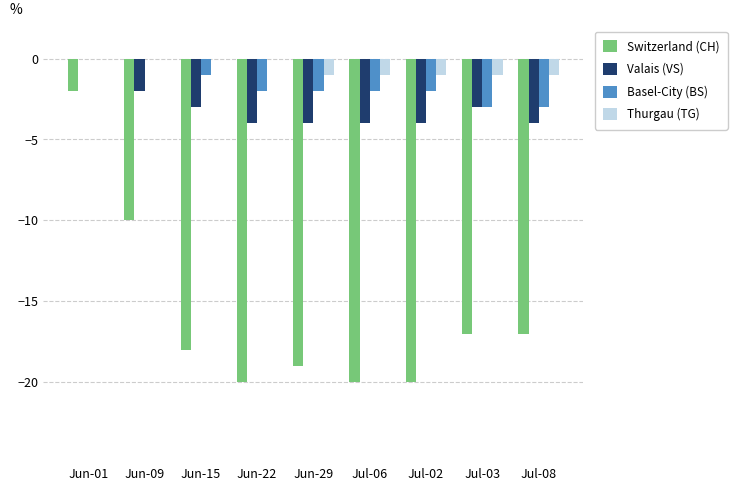

At which category is the sum across all series the highest?

Jun-01